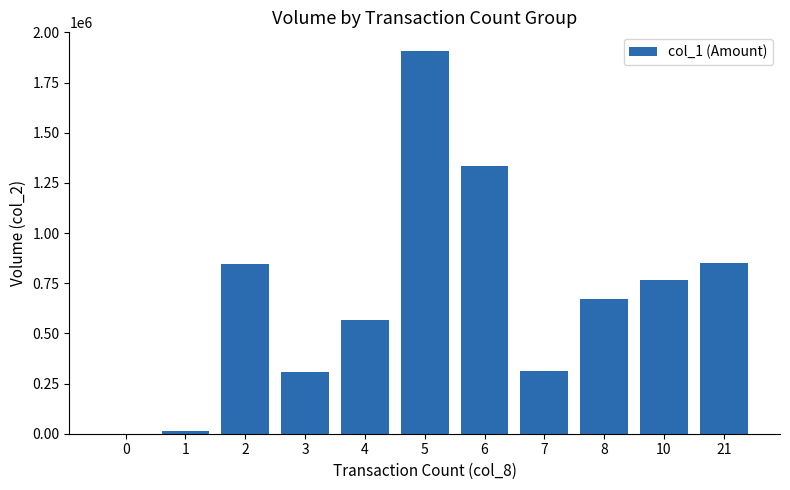

What is the ratio of the value at 6 to the value at 4?

2.4